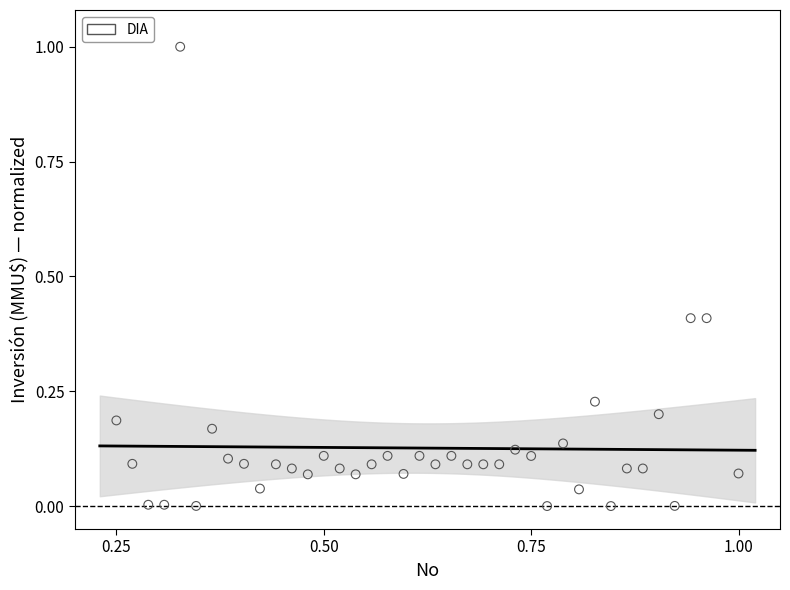

What is the range of Y values (max minus min)?

1.0